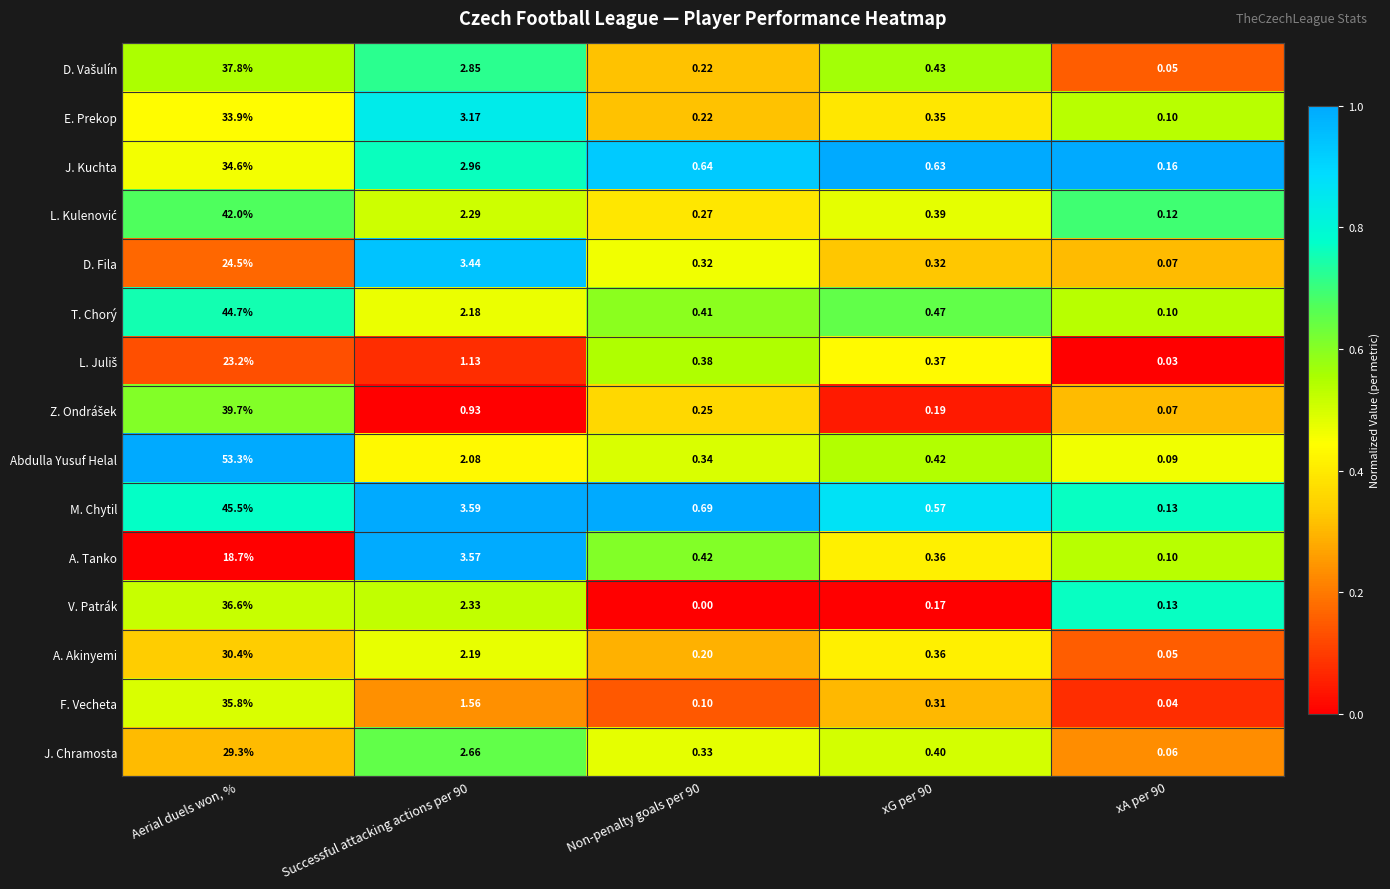

Which series has the largest total across all categories?

Abdulla Yusuf Helal